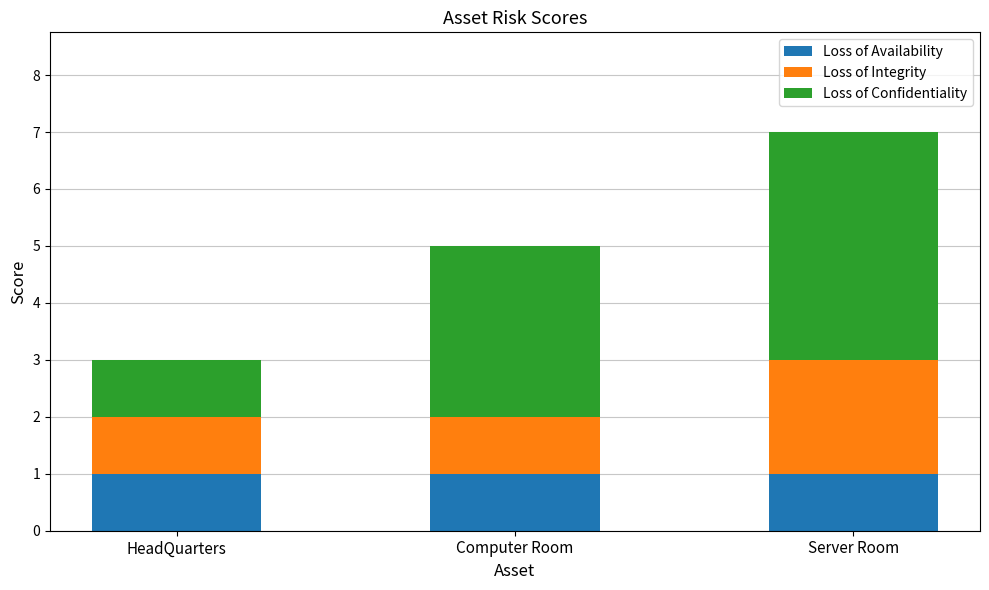

Reading right to left, what are the values for Loss of Availability?

Server Room=1	Computer Room=1	HeadQuarters=1